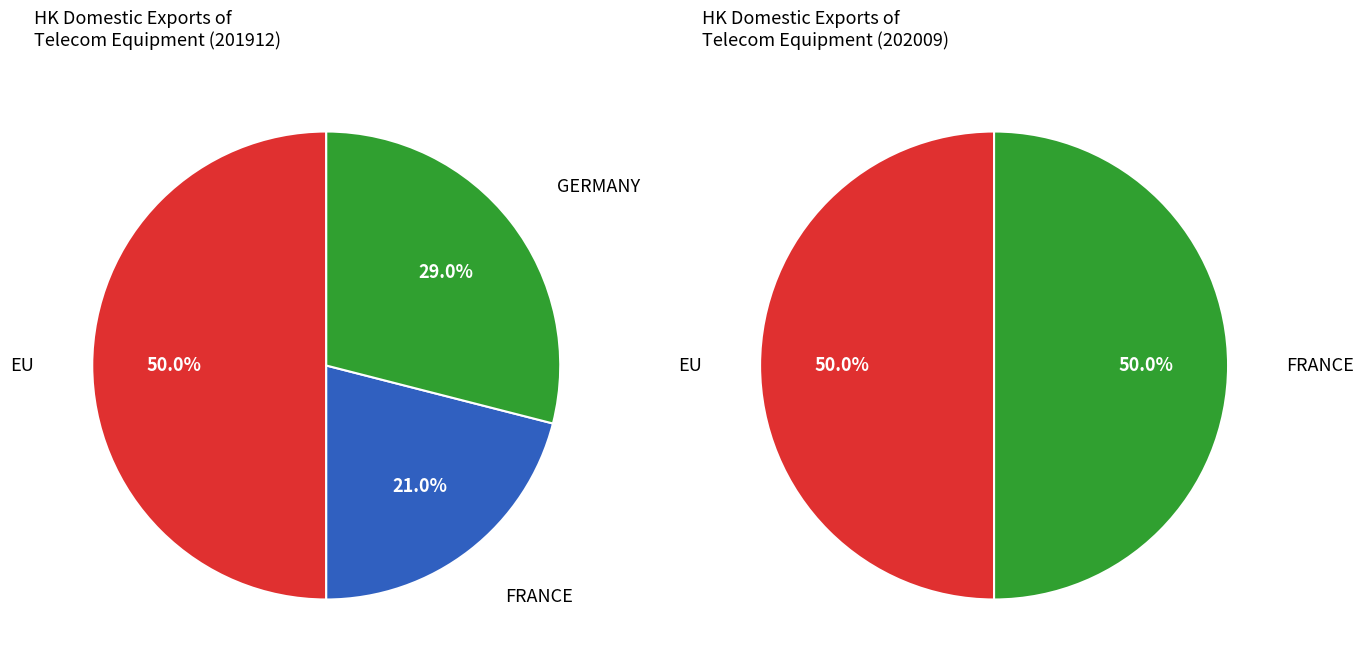

Does any single category account for the majority?

No